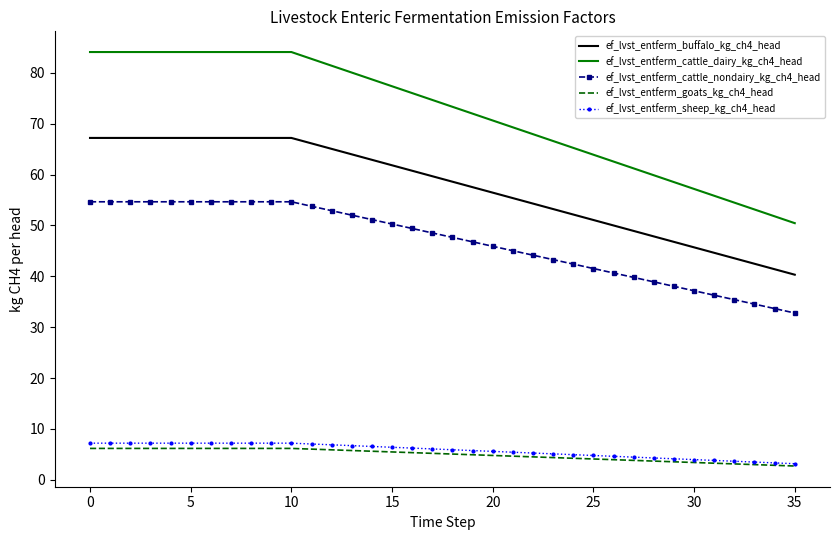

Which series has the largest range (max minus min)?

ef_lvst_entferm_cattle_dairy_kg_ch4_head